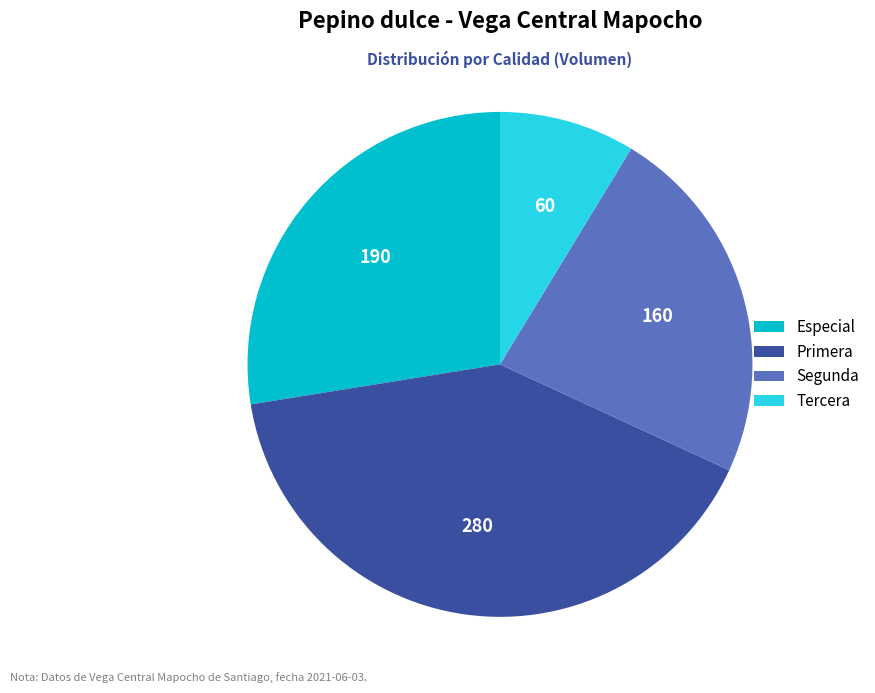

Is the sum of Tercera and Segunda greater than half?

No